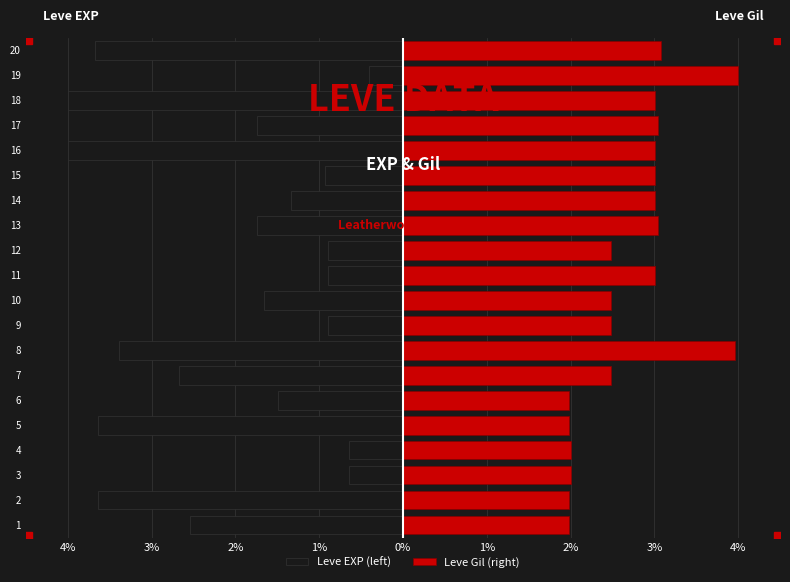

Which series has the widest spread of values?

Leve EXP (left)